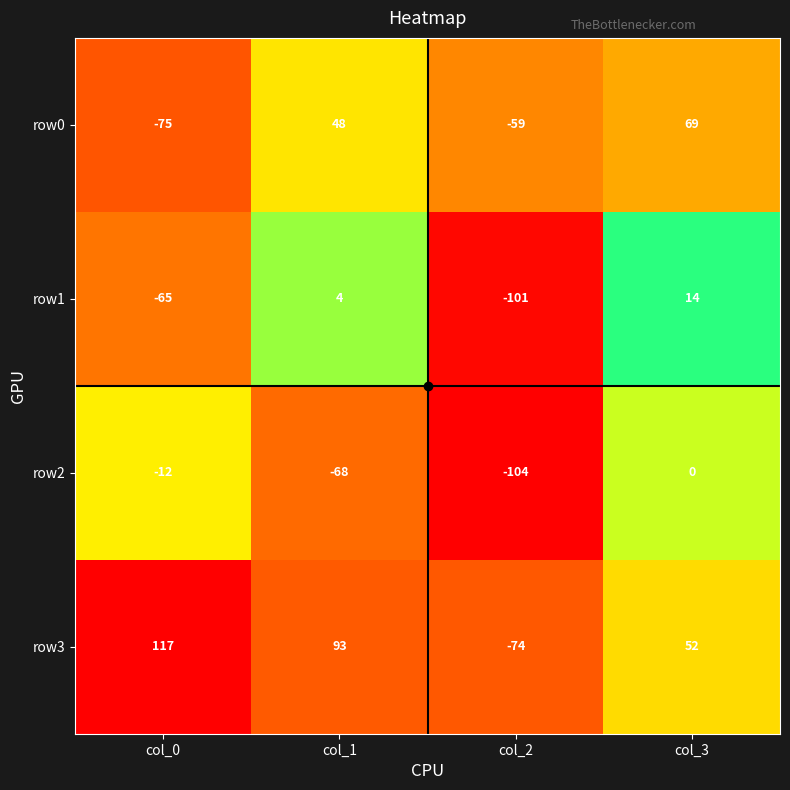

Between col_2 and col_3, which series saw the biggest shift?

row0